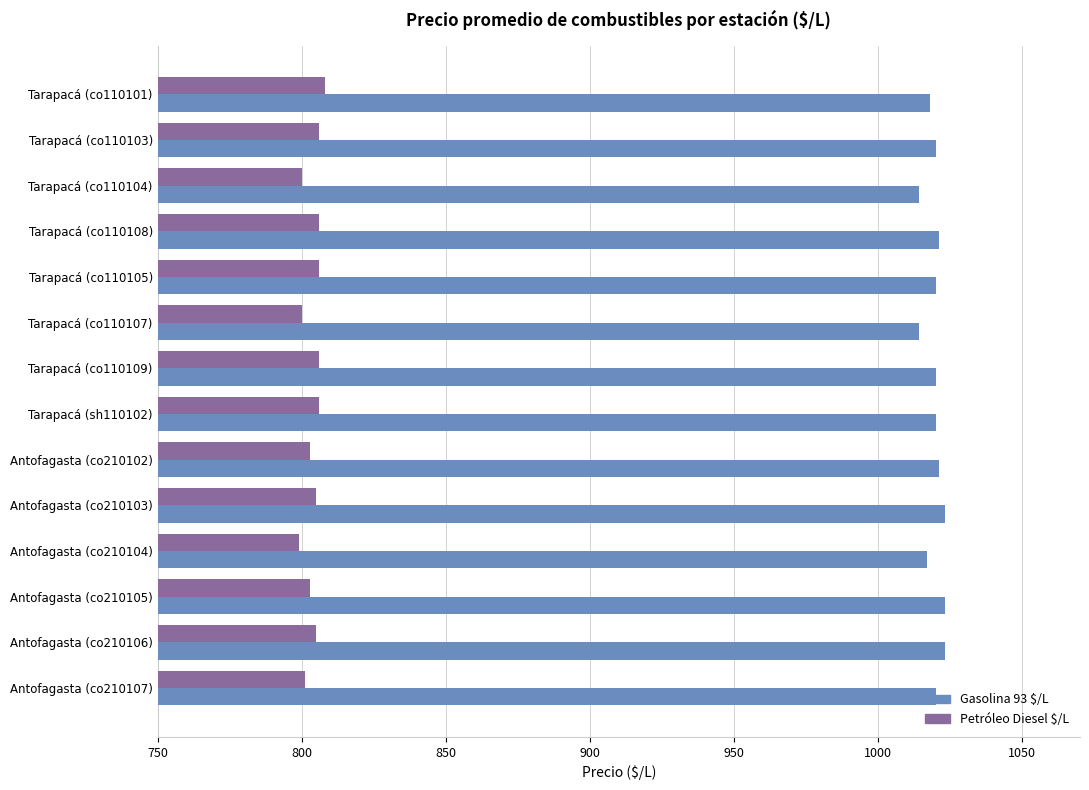

What is the minimum value for Petróleo Diesel $/L?

799